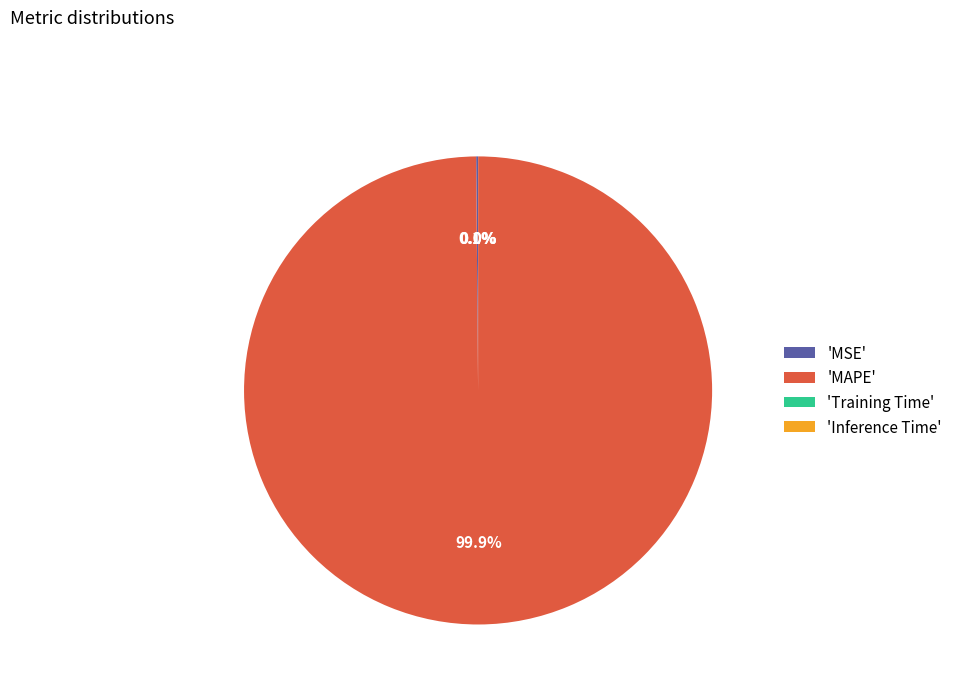

Which category has the biggest portion of the pie?

'MAPE'